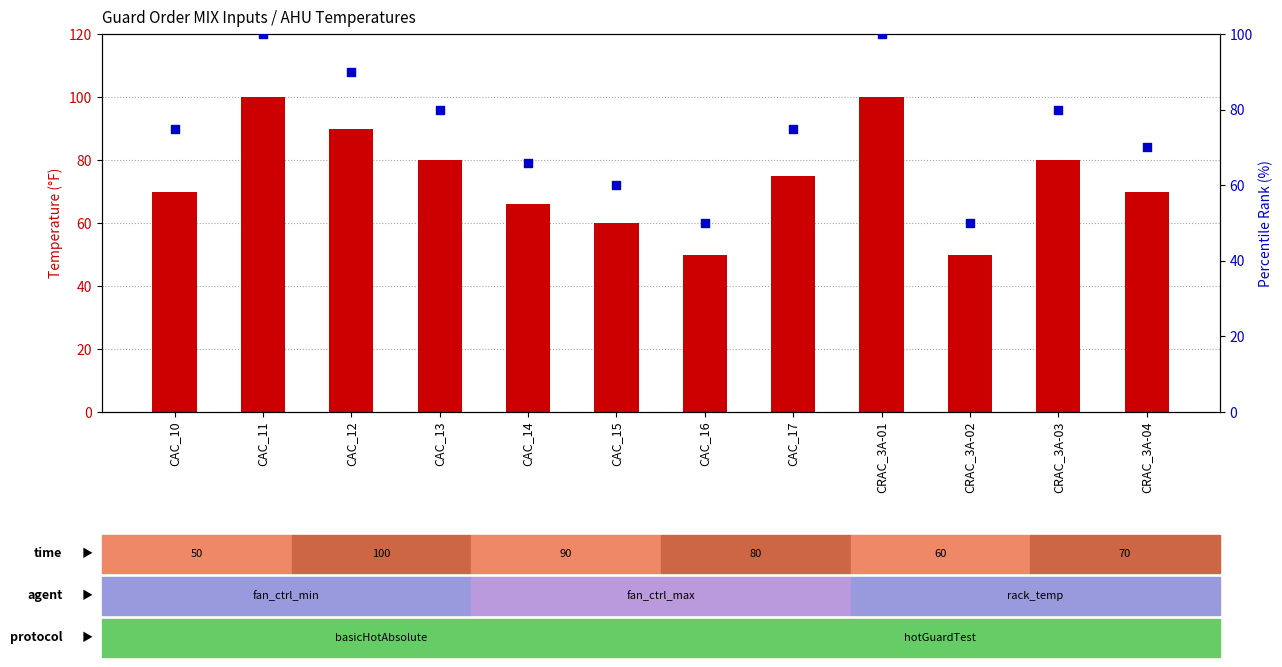

What is the total value across all series at CAC_11?

200